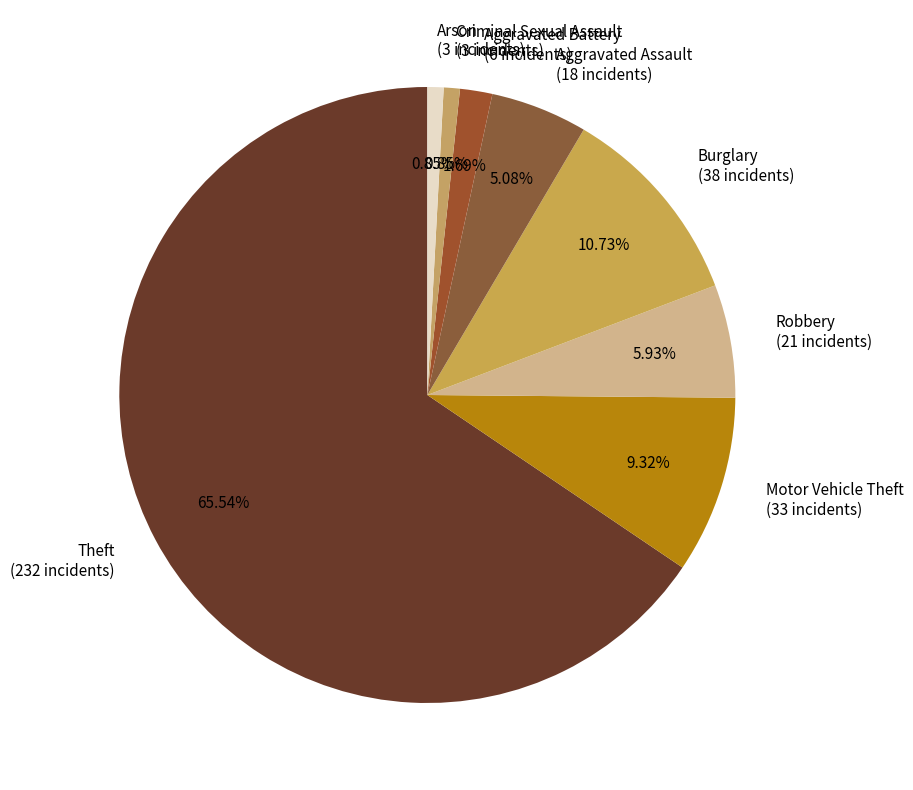

Does Theft represent more than half of the total?

Yes